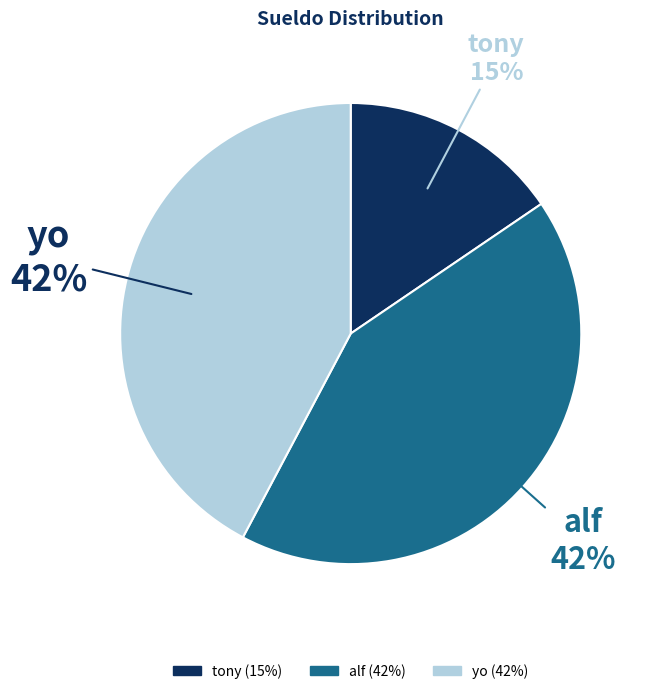

To the nearest percent, what is the combined percentage of tony and alf?

58%